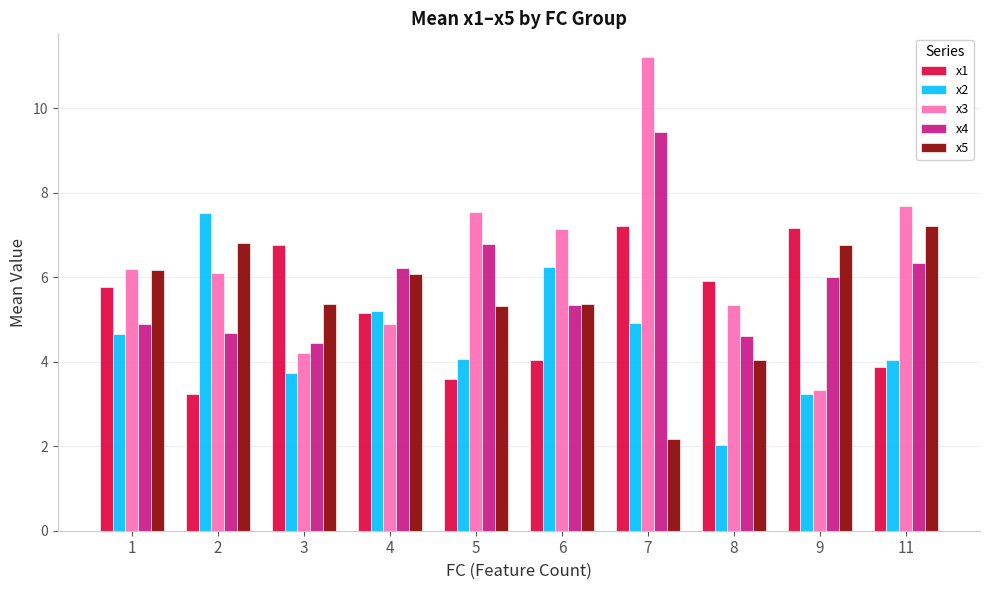

What is the sum of all x1 values?

52.8